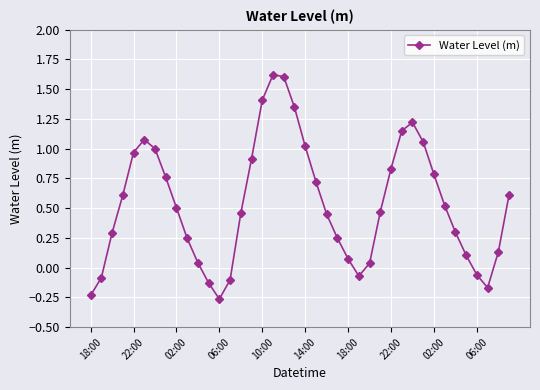

What is the greatest value displayed?

1.6